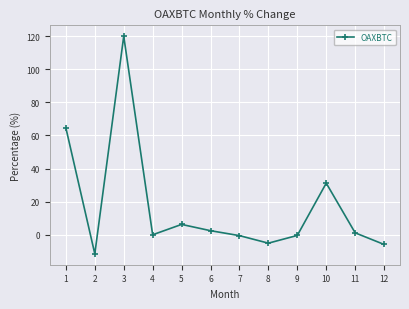

How many lines are shown in the chart?

1